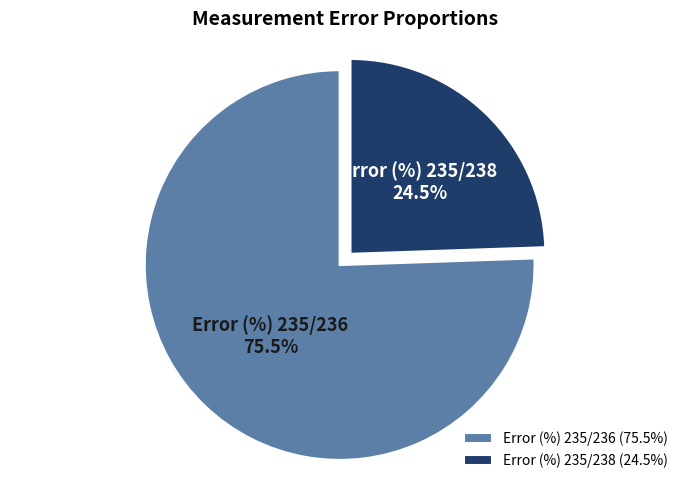

To the nearest percent, what is the difference between the Error (%) 235/236 and Error (%) 235/238 slice percentages?

51%